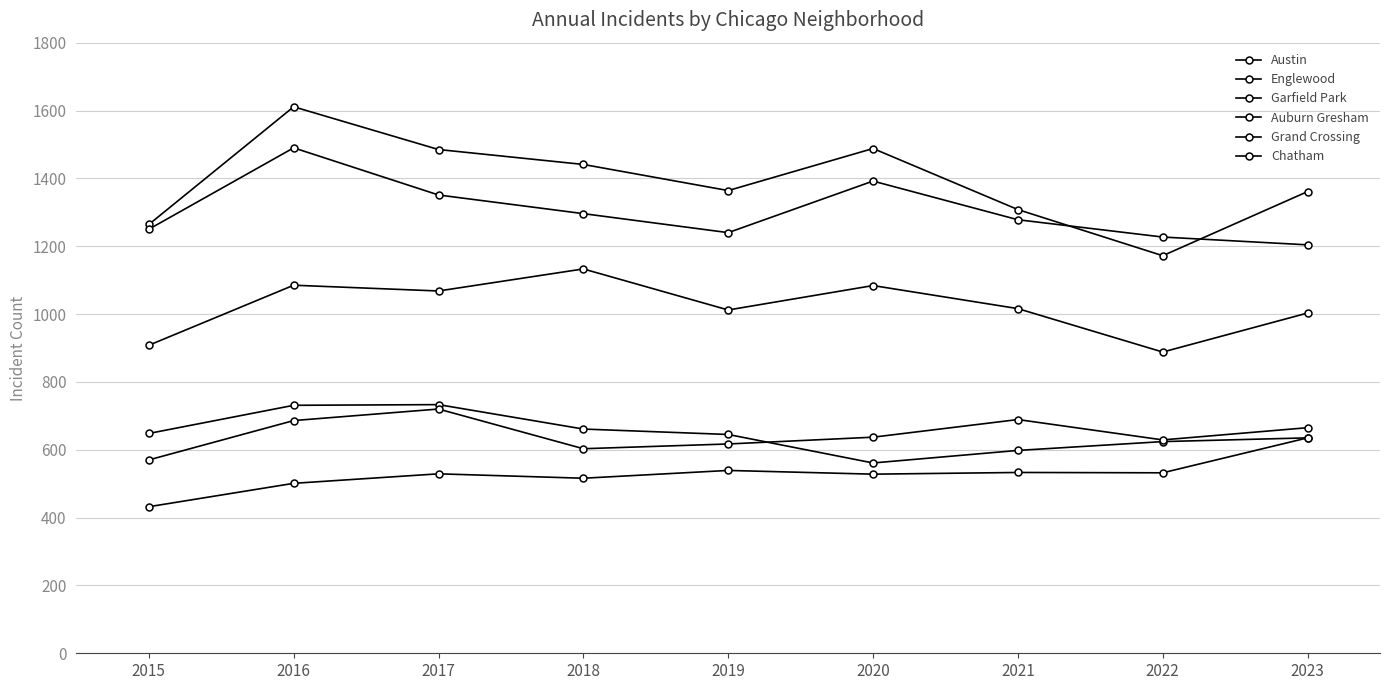

Is the value of Austin at 2020 greater than the value of Englewood at 2018?

Yes